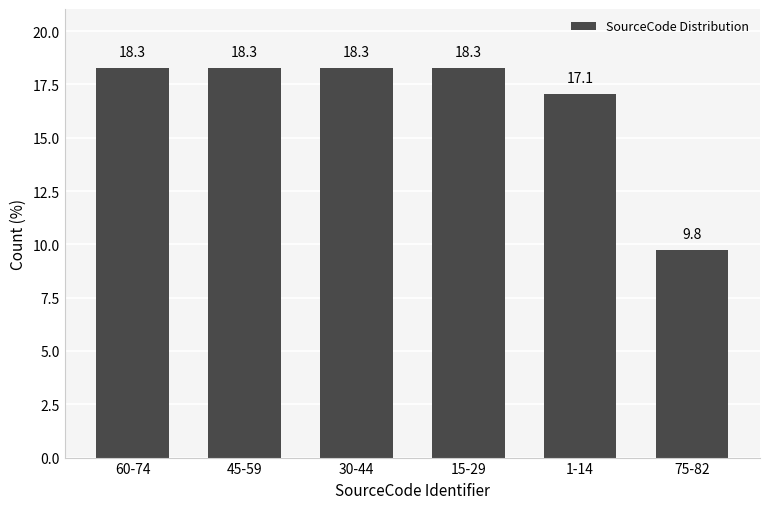

Reading left to right, list all the values displayed in this chart.

18.3	18.3	18.3	18.3	17.1	9.8